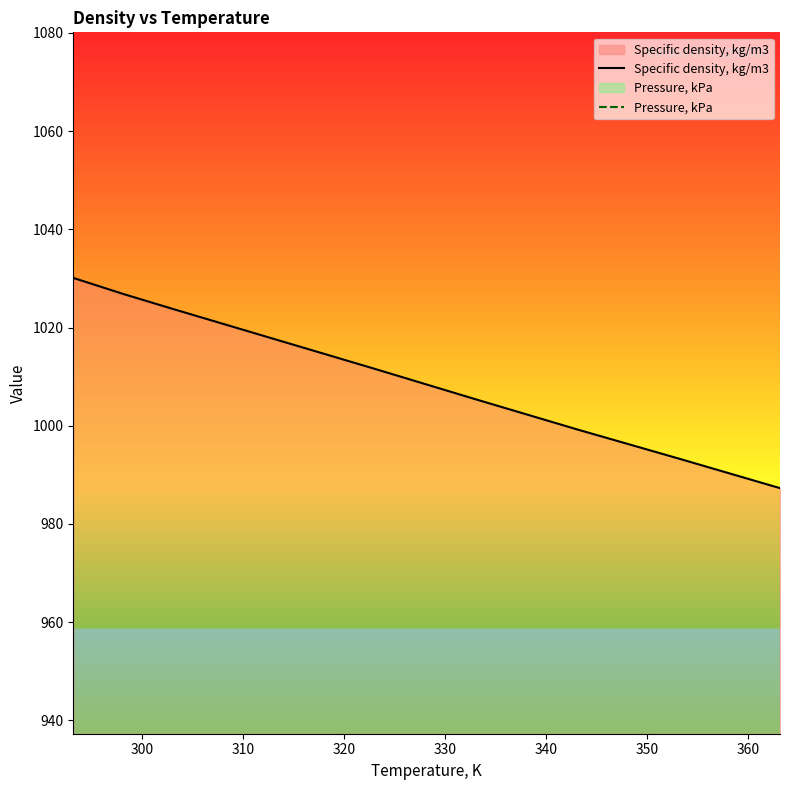

At how many categories does at least one series exceed 589?

9